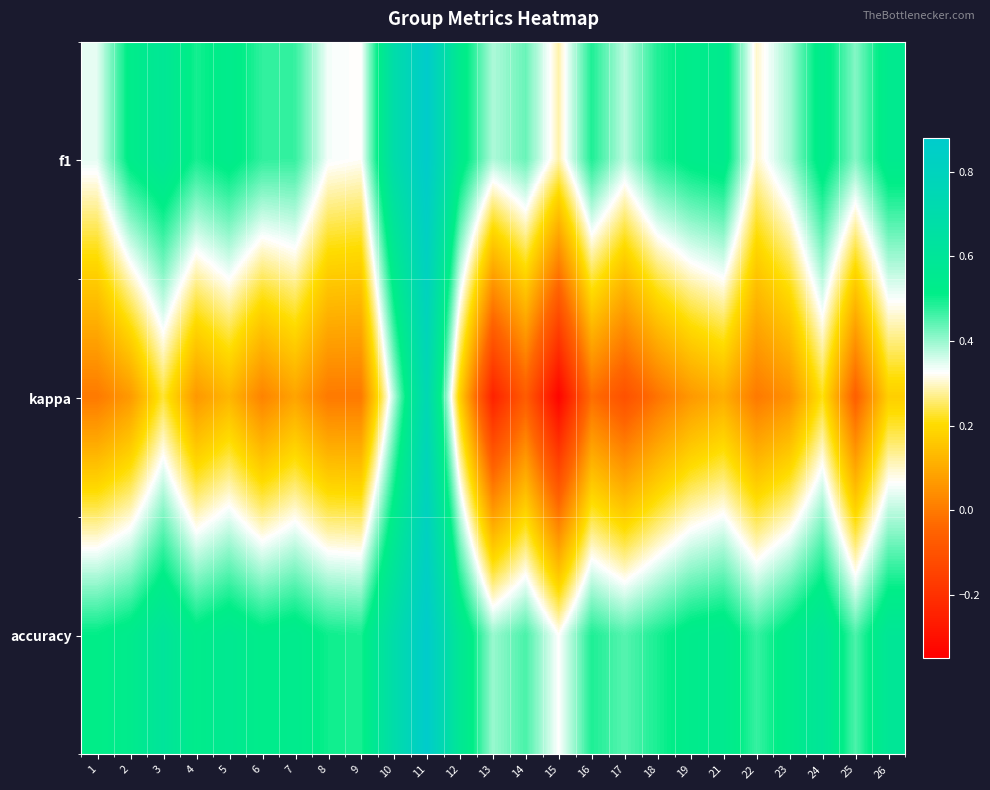

What is the maximum value shown in the chart?

0.9